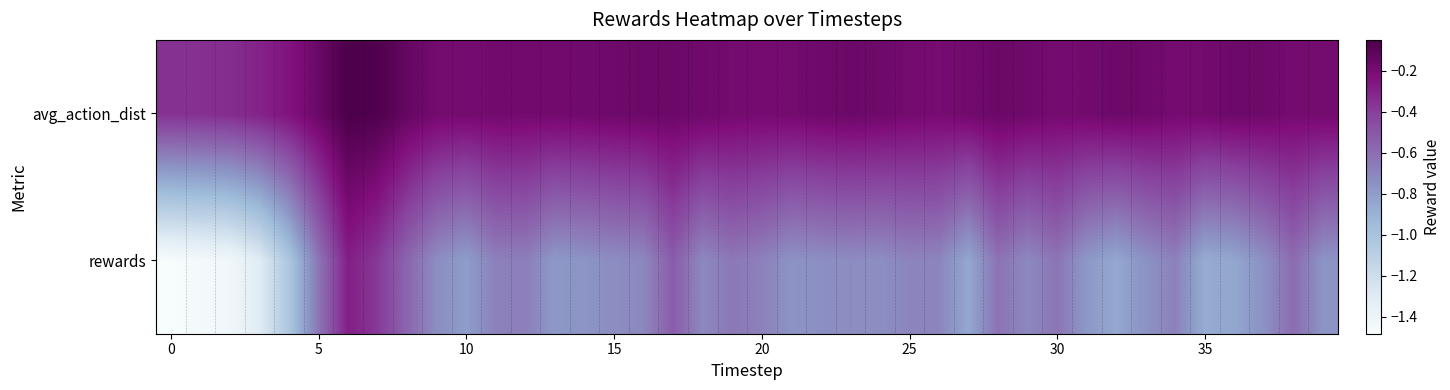

How many categories are shown in the chart?

40